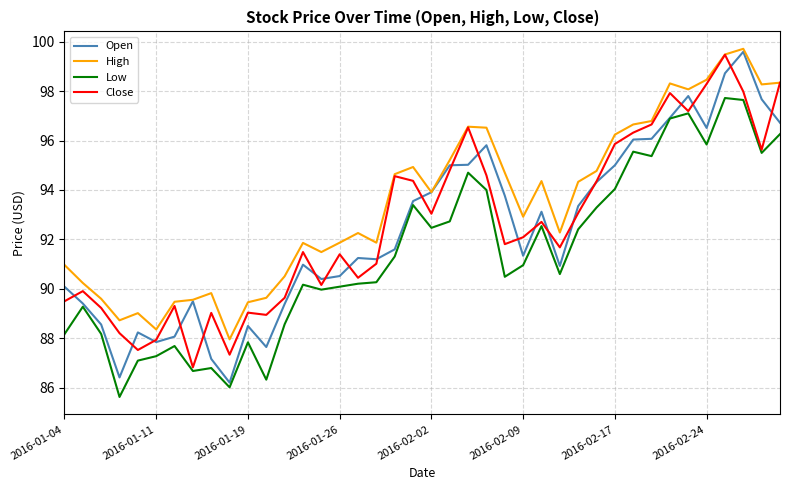

Which series has the largest total across all categories?

High